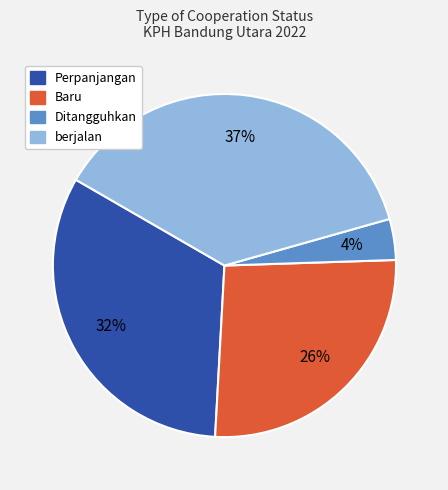

Count the number of slices in the pie.

4